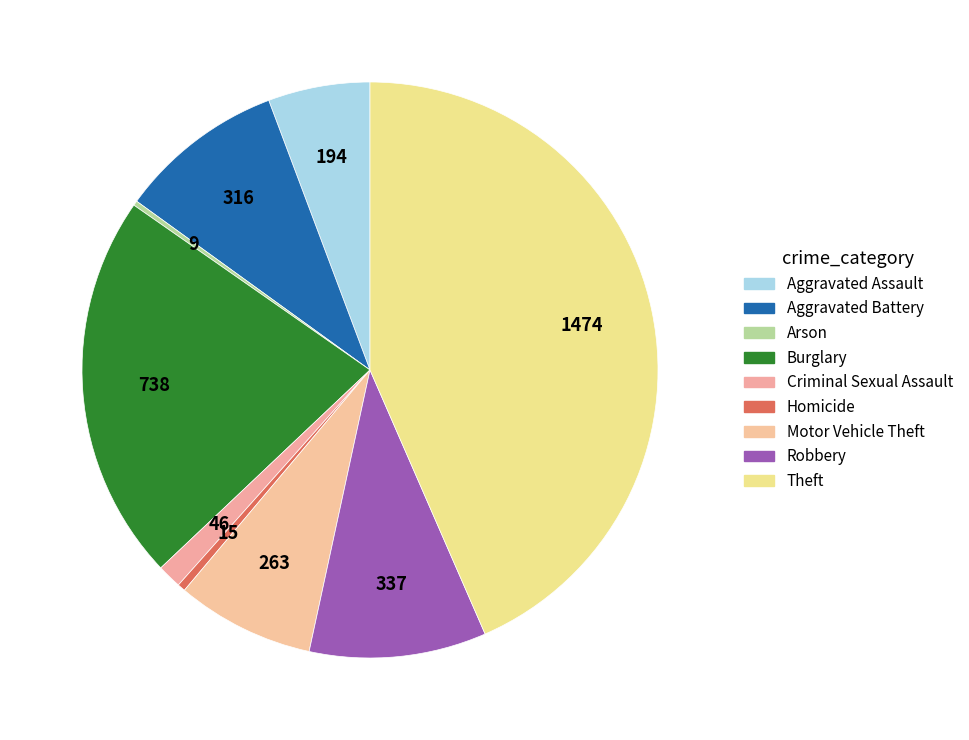

Which category has the smallest portion of the pie?

Arson